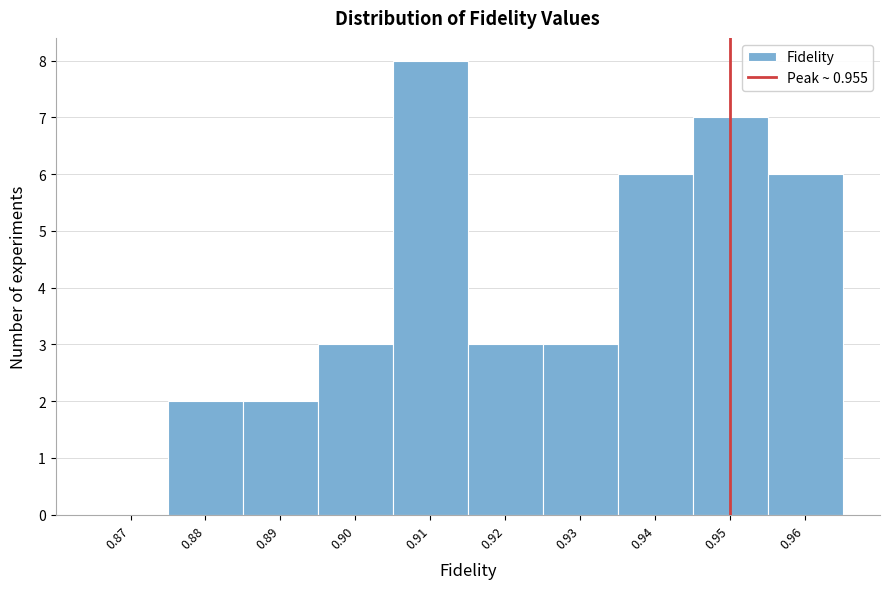

Reading left to right, what are all the values shown in this chart?

0.87=0	0.88=2	0.89=2	0.90=3	0.91=8	0.92=3	0.93=3	0.94=6	0.95=7	0.96=6